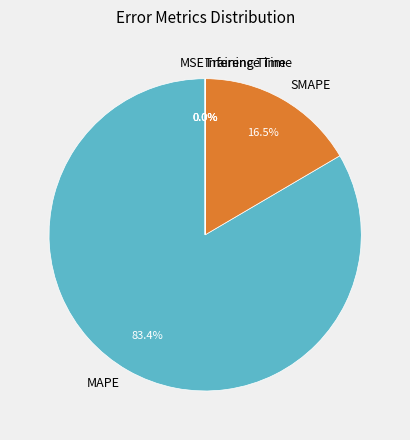

Do MAPE and SMAPE together represent more than half of the pie?

Yes